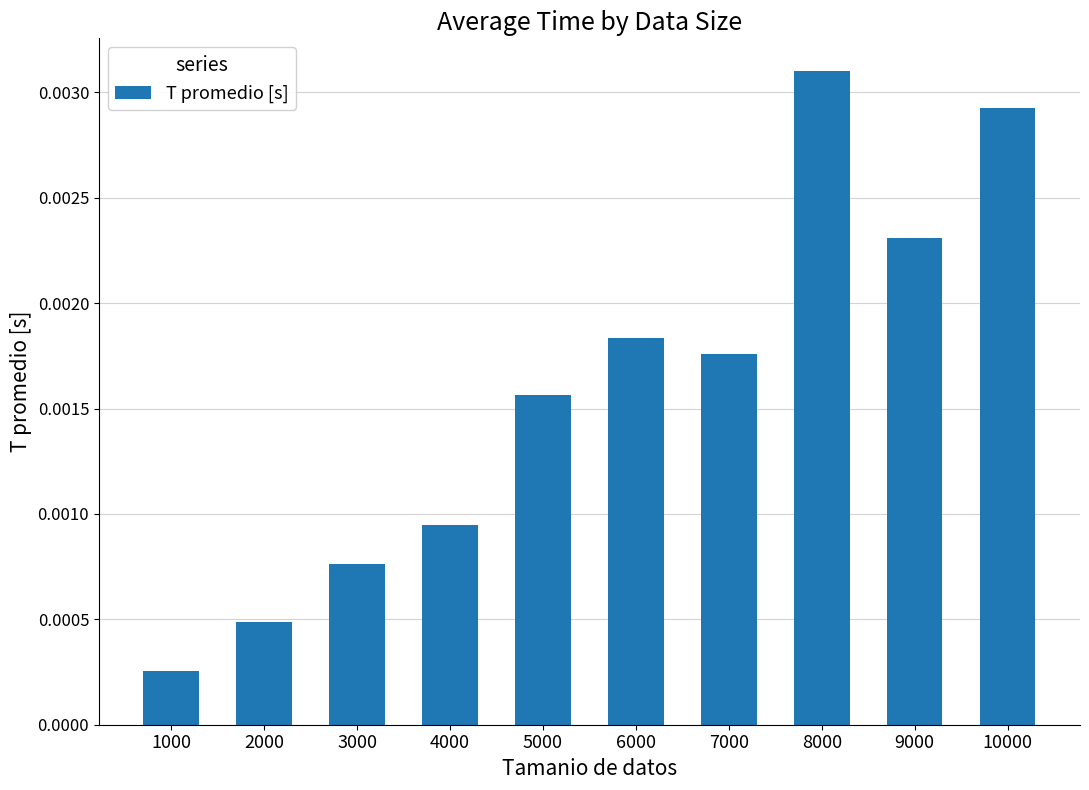

Which has a higher value, 4000 or 1000?

4000